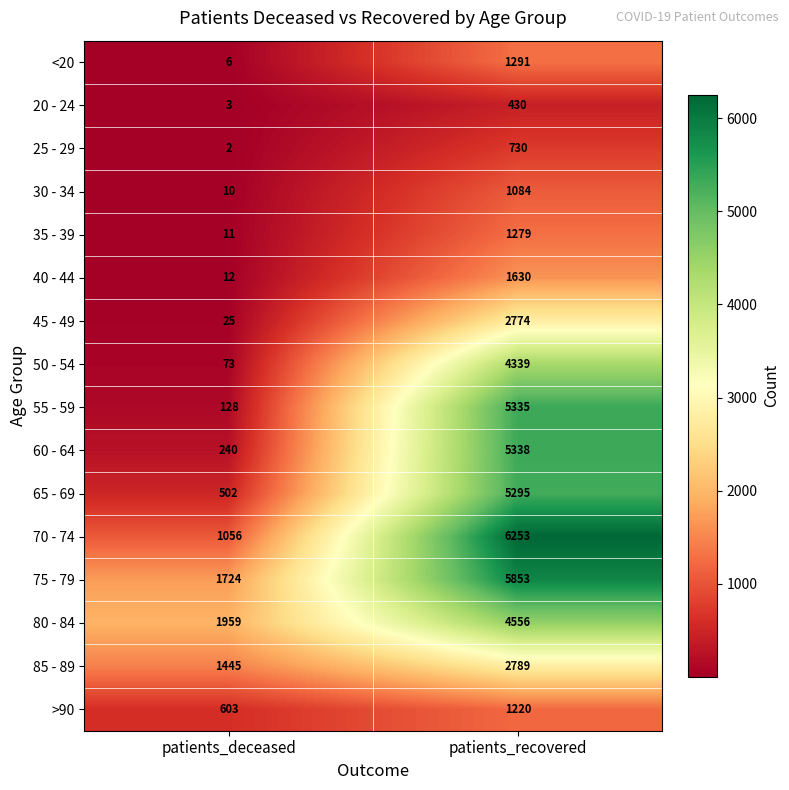

At which category is the sum across all series the highest?

patients_recovered